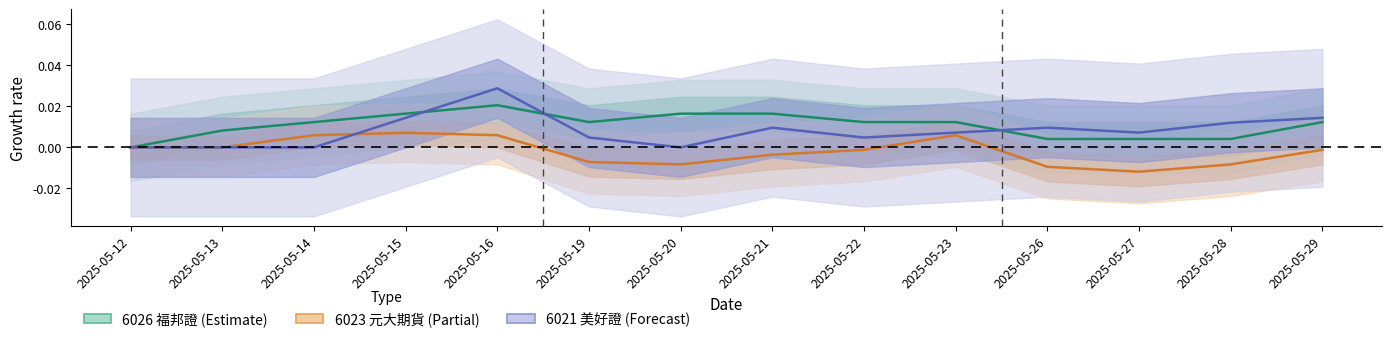

What is the sum of all 6021_now_price values?

0.1